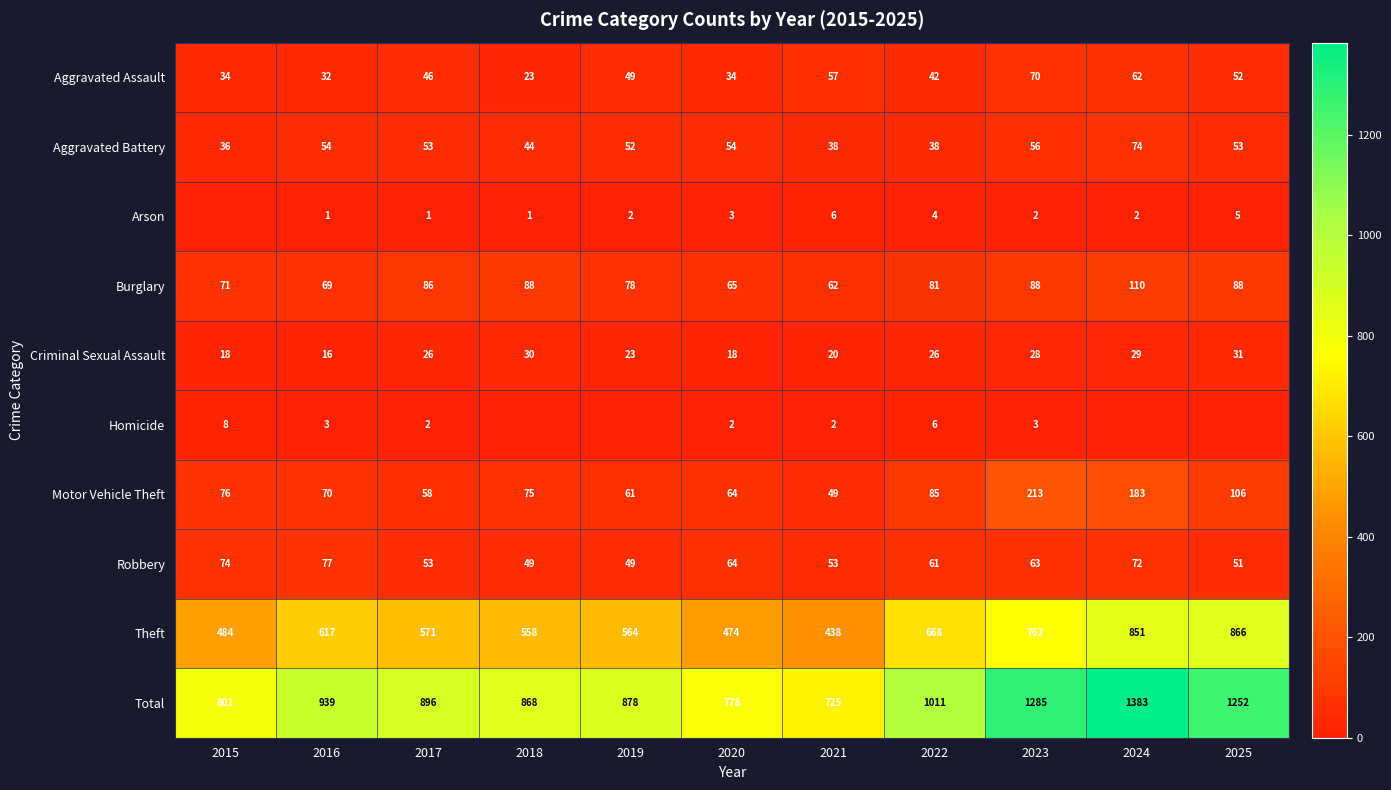

What value does the Burglary series have at 2022?

81